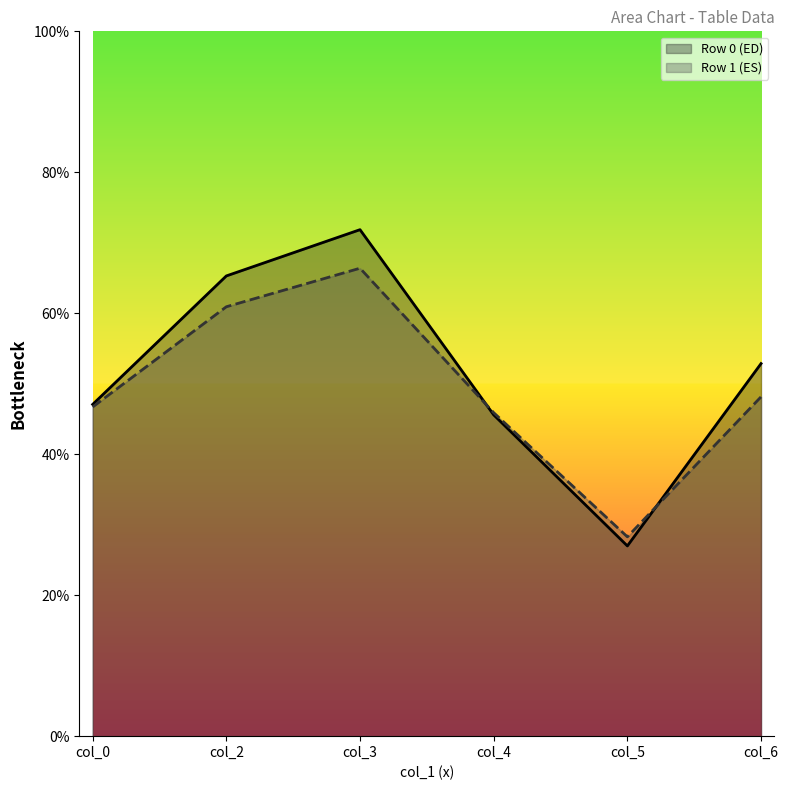

Reading left to right, extract all data points from this chart.

col_0: 1=47.1	2=46.7
col_2: 1=65.3	2=60.9
col_3: 1=71.9	2=66.4
col_4: 1=45.6	2=45.9
col_5: 1=27.0	2=28.3
col_6: 1=52.9	2=48.1